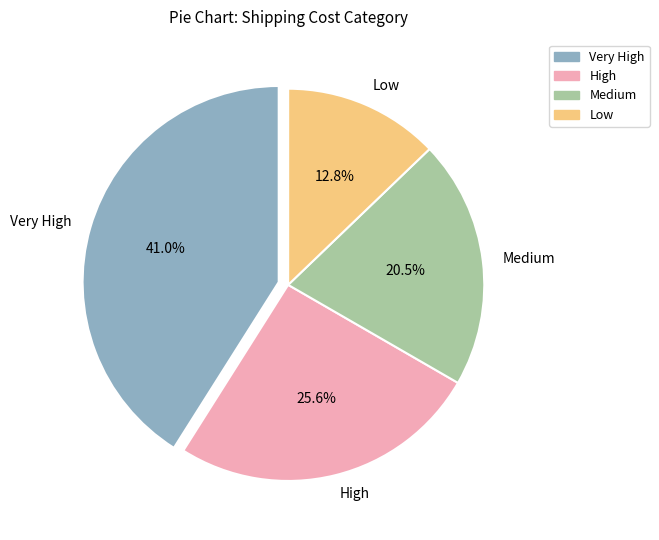

What portion of the pie excludes Medium?

79.5%